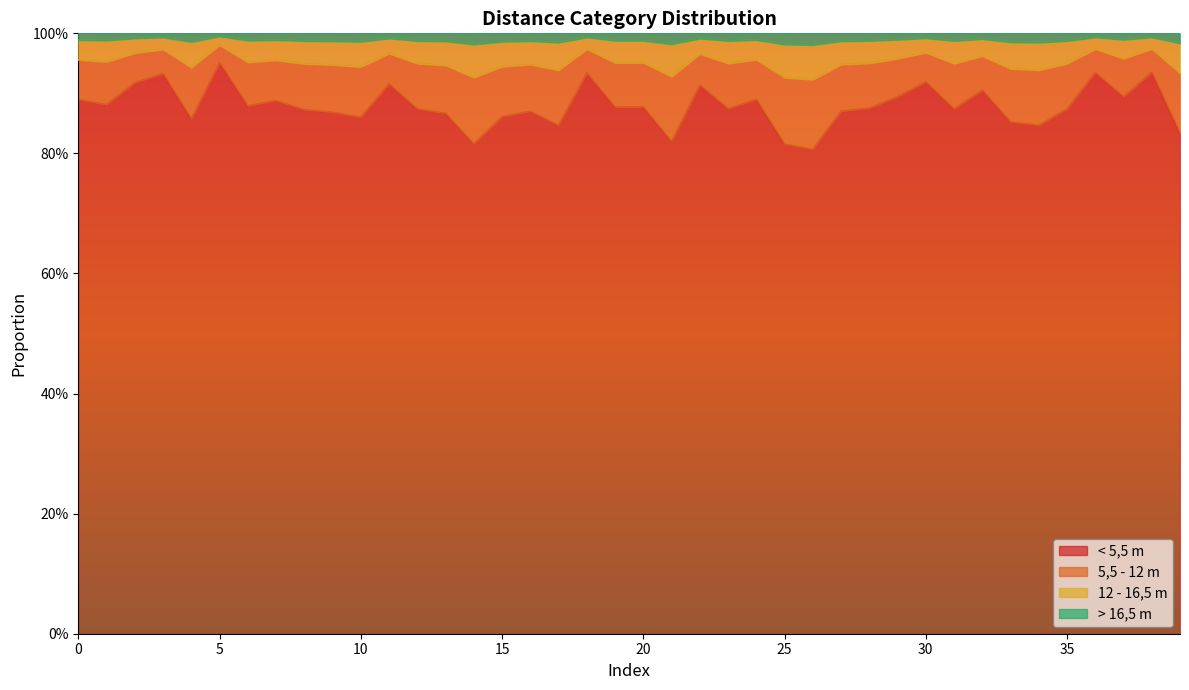

Is the value of < 5,5 m at 3 greater than the value of 12 - 16,5 m at 20?

No